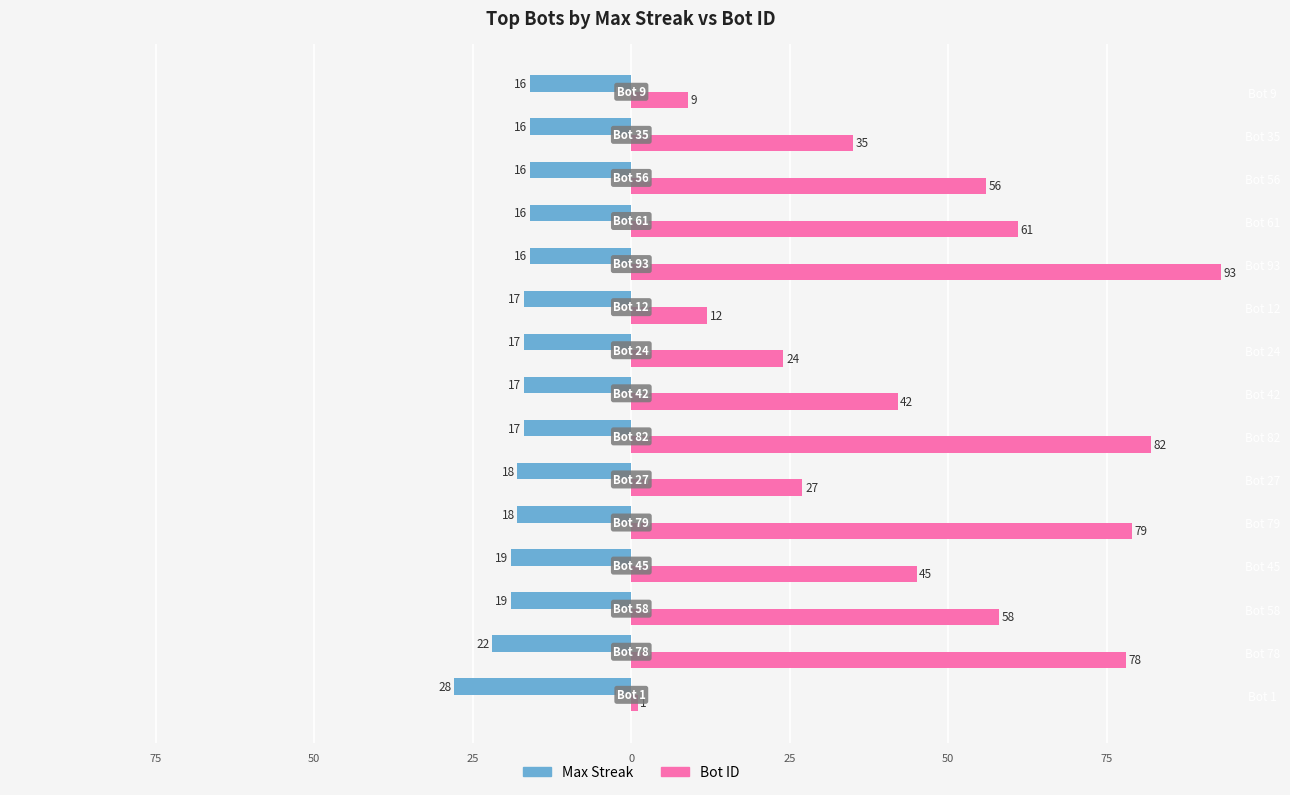

At how many categories does at least one series exceed 76?

4